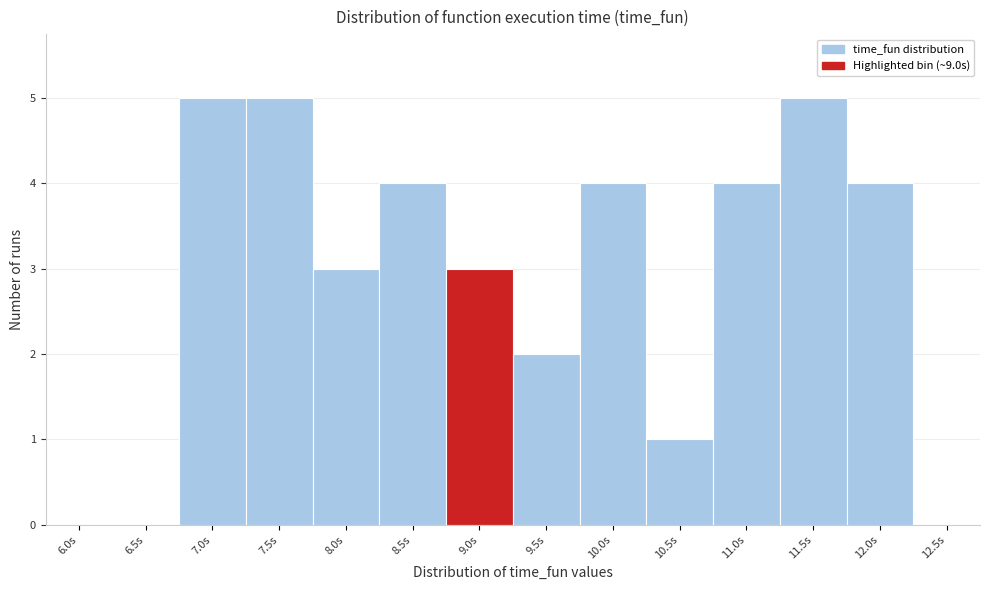

Reading left to right, list all the values displayed in this chart.

6.0s=0	6.5s=0	7.0s=5	7.5s=5	8.0s=3	8.5s=4	9.0s=3	9.5s=2	10.0s=4	10.5s=1	11.0s=4	11.5s=5	12.0s=4	12.5s=0